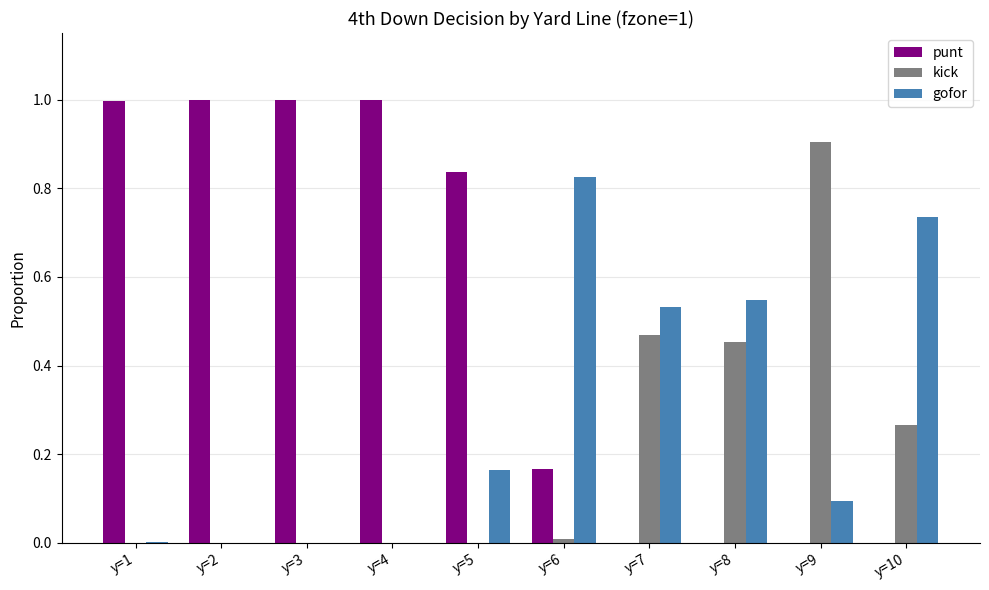

Is the value of punt at y=8 greater than the value of gofor at y=9?

No